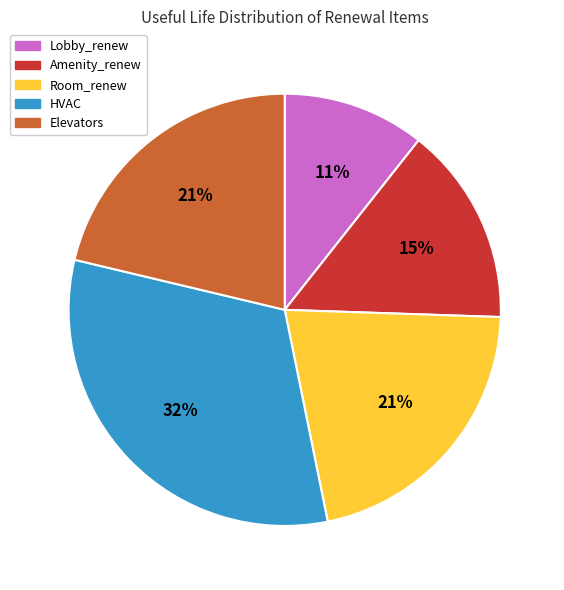

Count the number of slices in the pie.

5